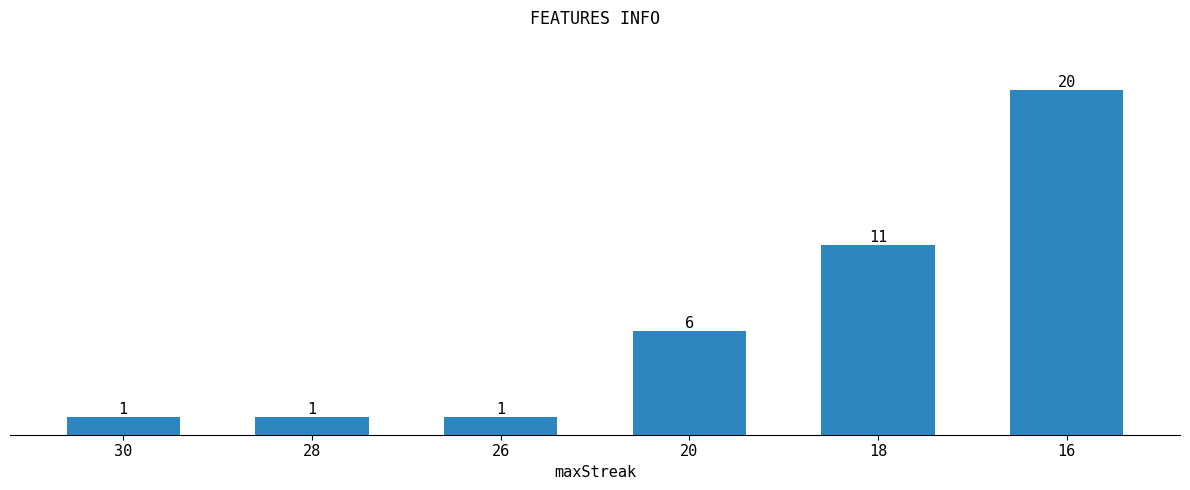

Approximately how many times larger is the value at 18 compared to 20?

1.8